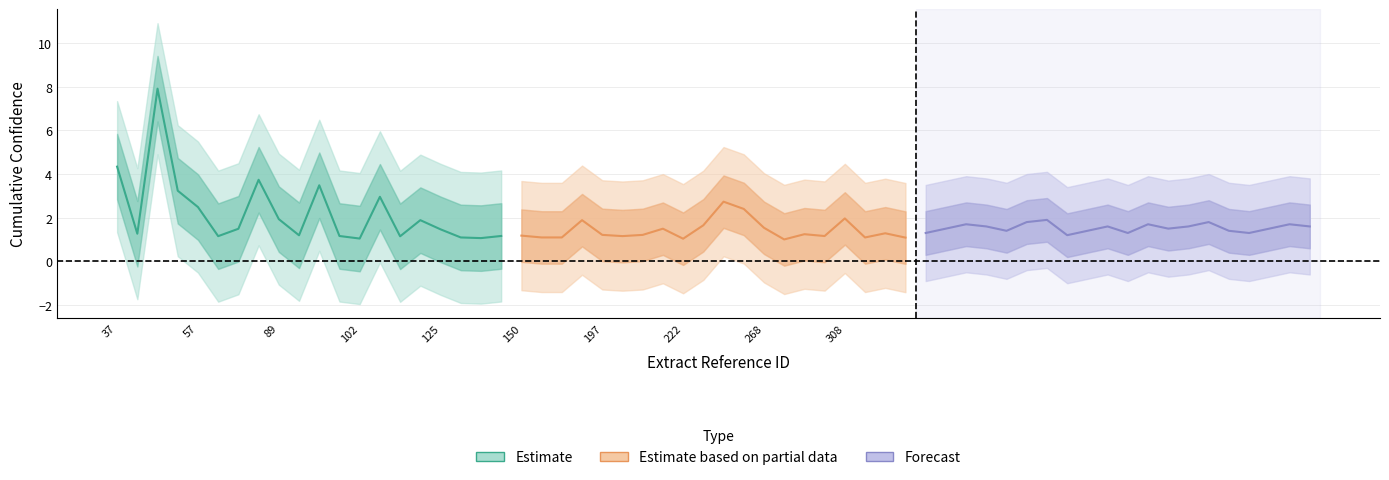

True or false: Estimate has more than 2 interior local peaks.

True